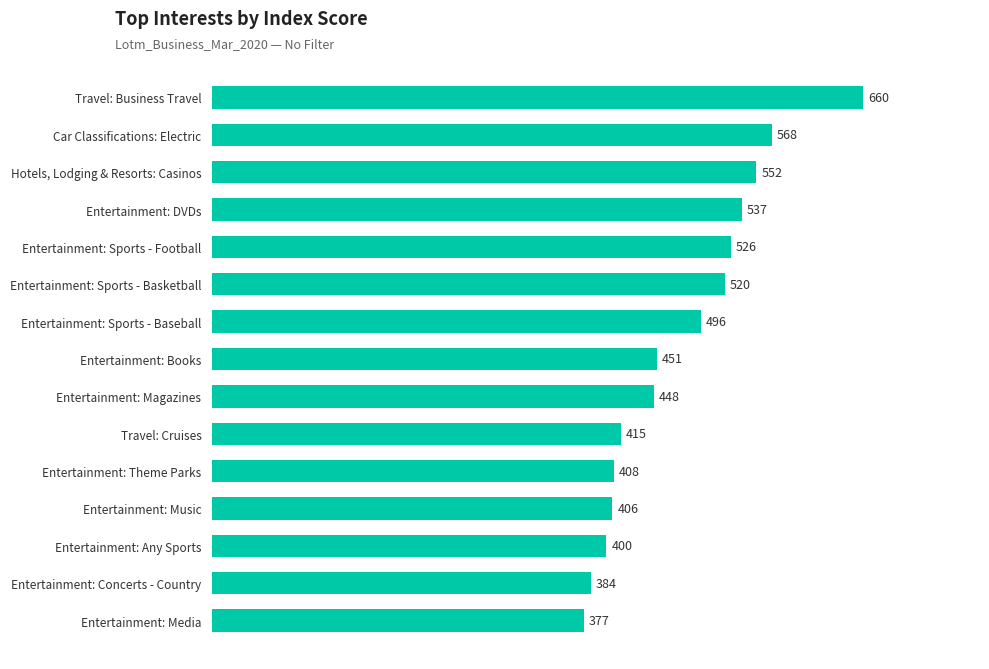

What is the ratio of the value at Car Classifications: Electric to the value at Entertainment: Concerts - Country?

1.5